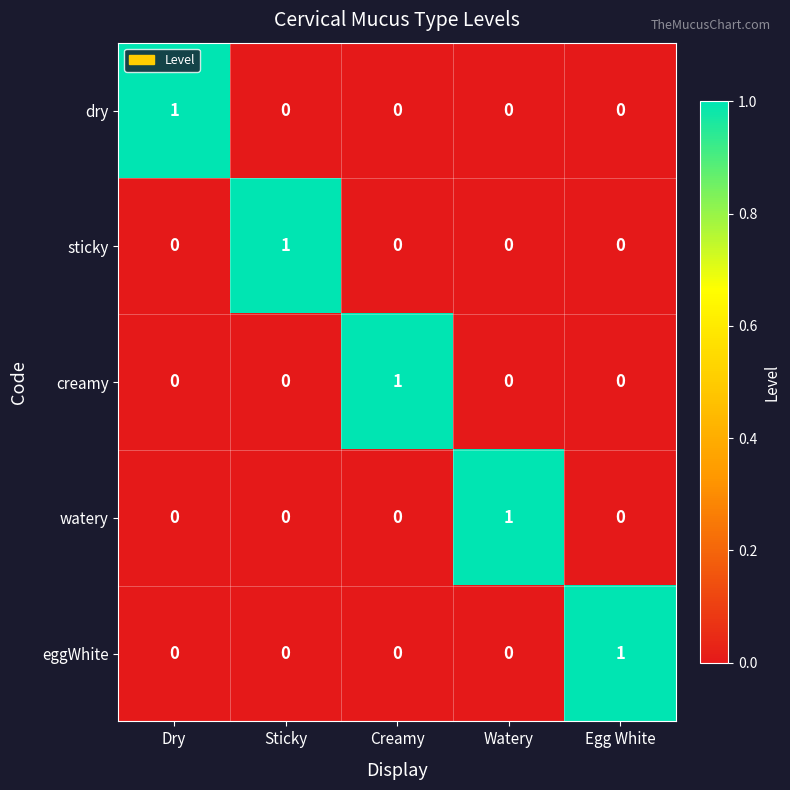

Count the creamy values in the range 0 to 1.

5